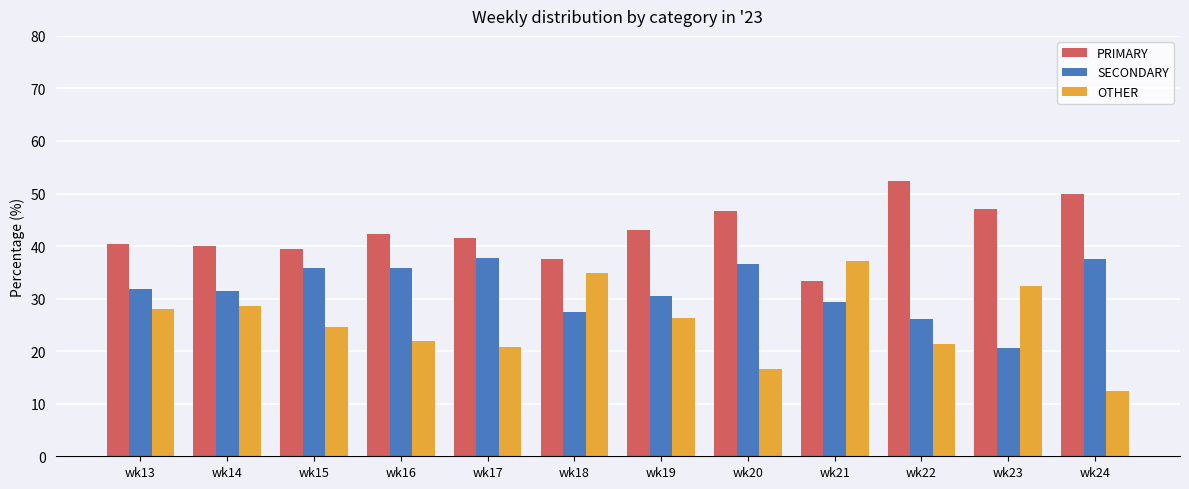

Rank the series by their average value, from lowest to highest.

OTHER, SECONDARY, PRIMARY